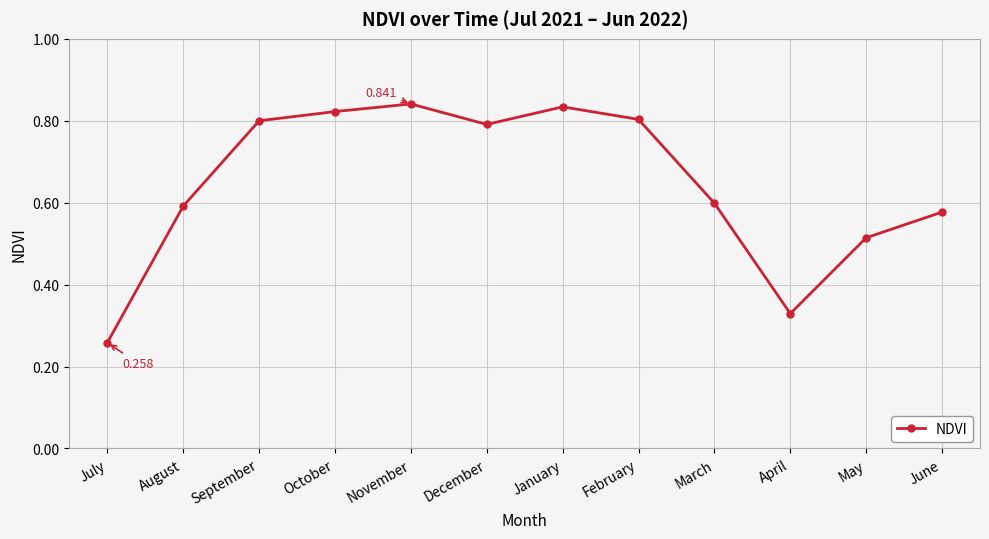

At which category does the chart reach its minimum across all series?

July